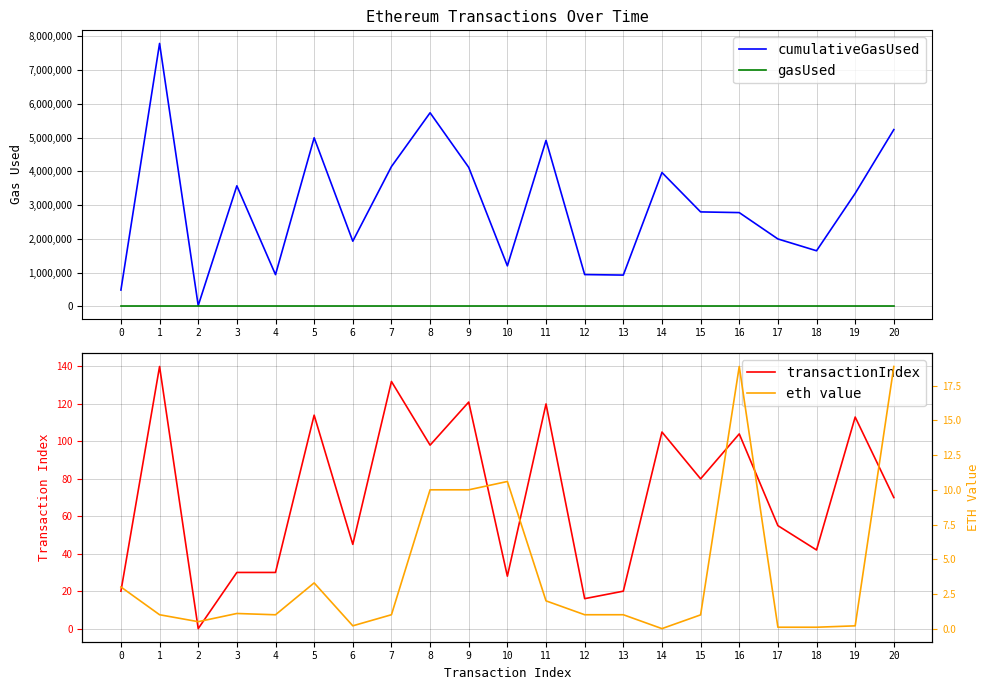

True or false: transactionIndex has more than 2 interior local peaks.

True